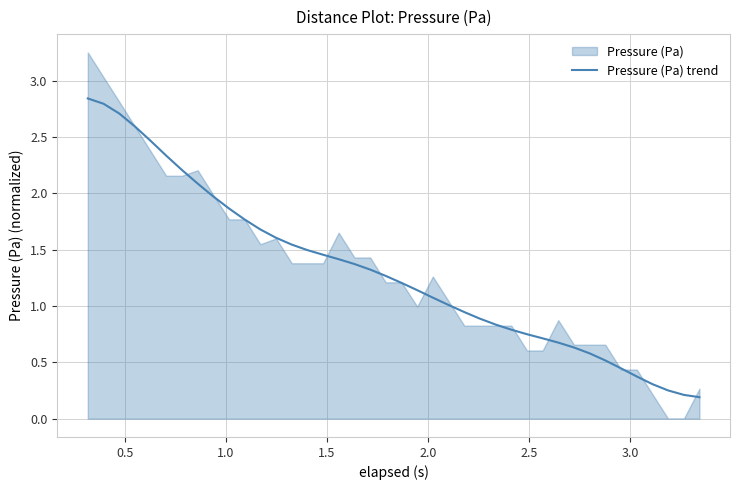

What is the sum of all values?

52.3